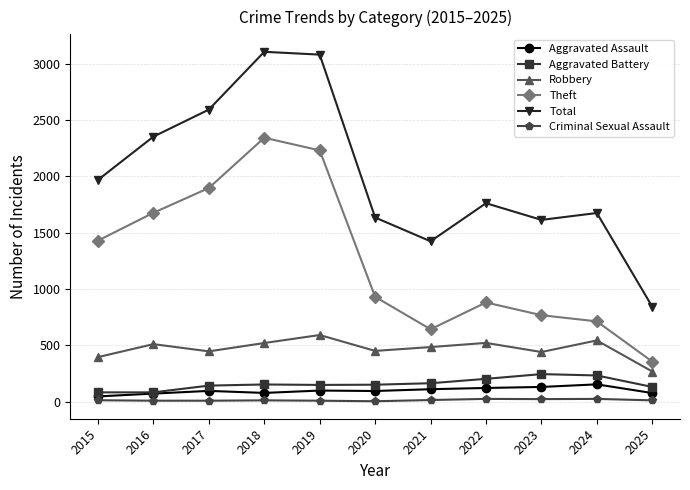

Is the value of Criminal Sexual Assault at 2019 greater than the value of Aggravated Assault at 2017?

No